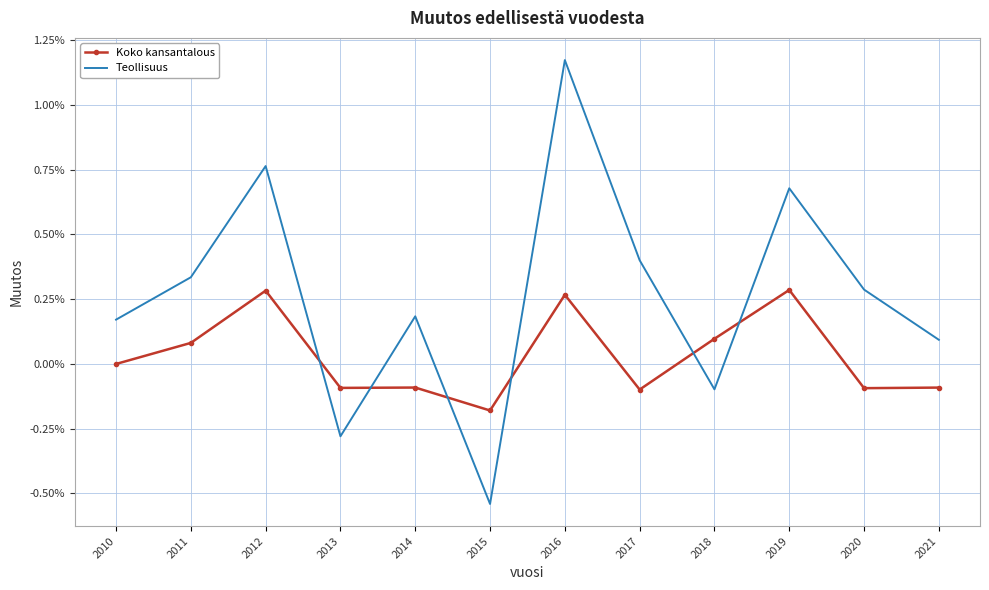

The Teollisuus series shows 0.0 at 2017. True or false?

True